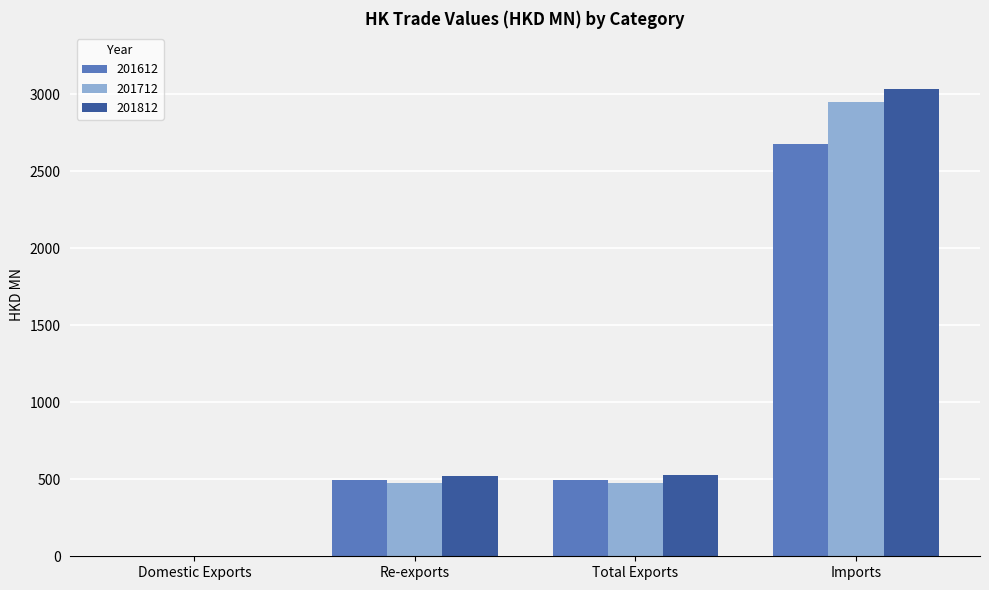

Are the bars horizontal?

No